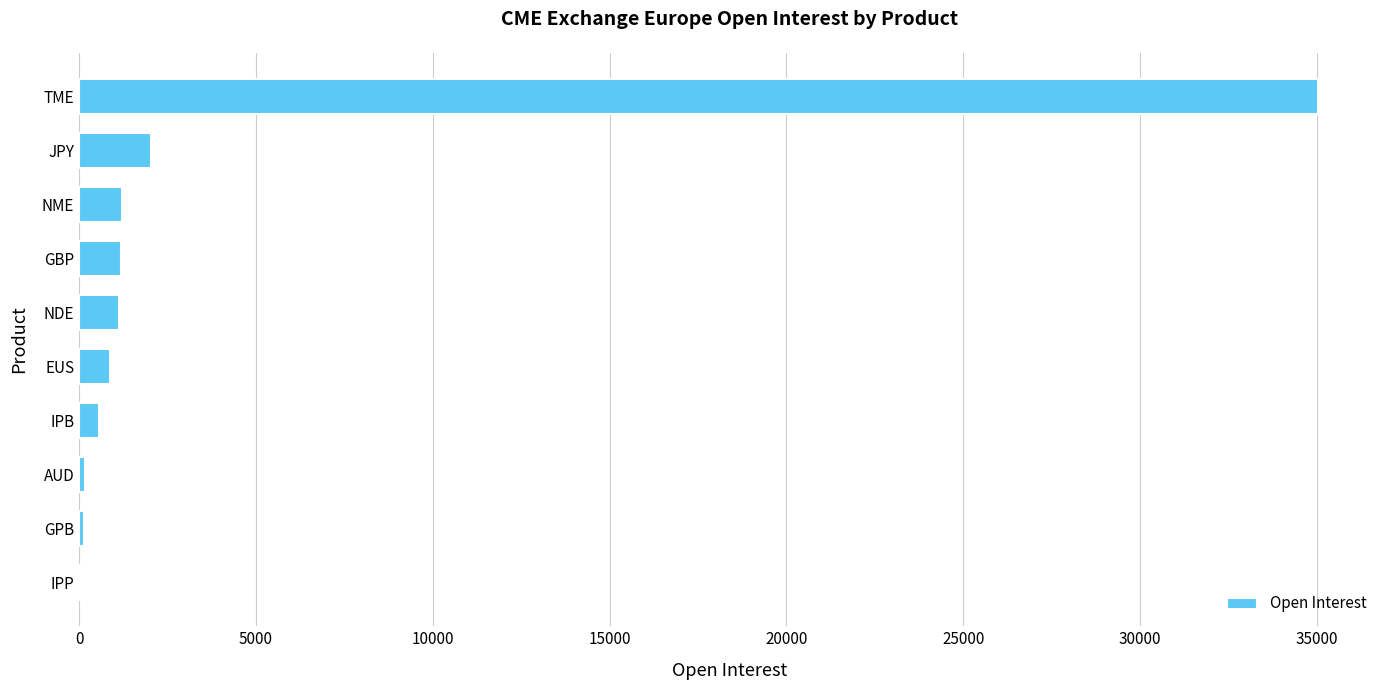

Count the number of categories in the chart.

10